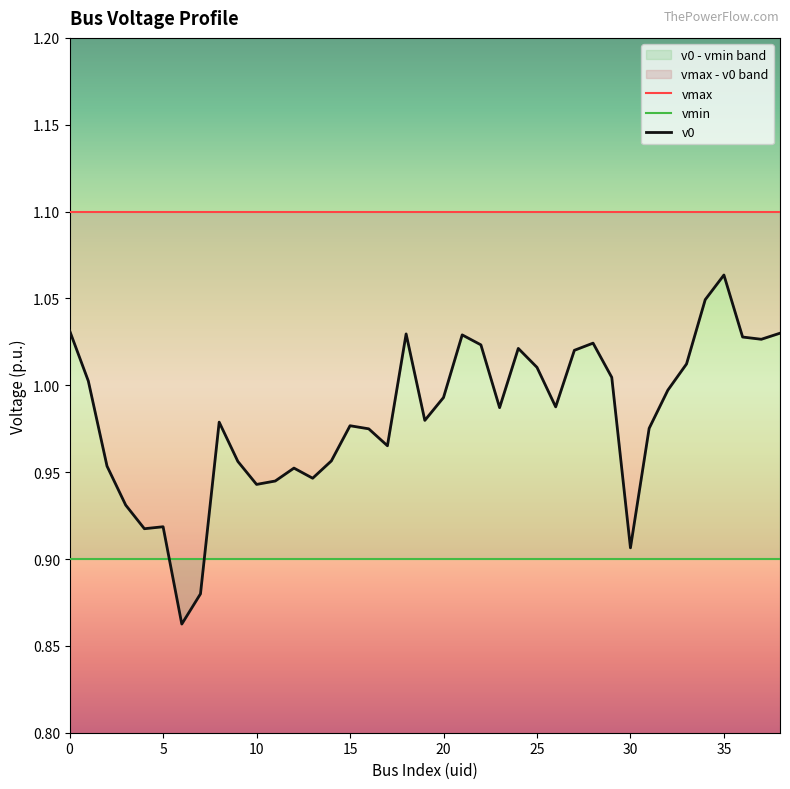

Between 14 and 29, which series saw the biggest shift?

v0